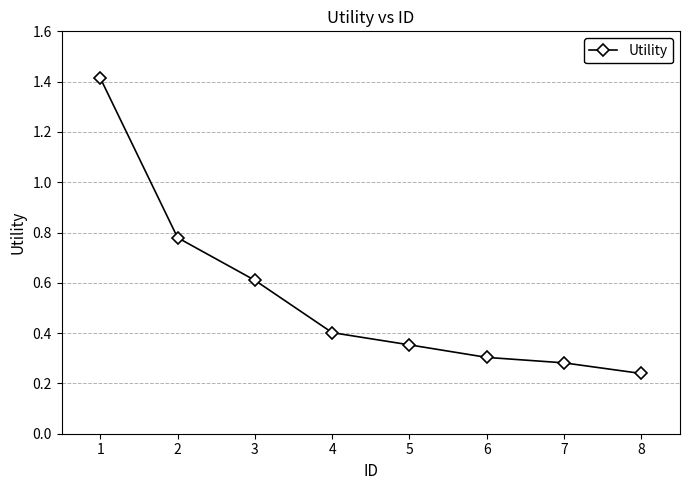

What is the maximum value shown in the chart?

1.4